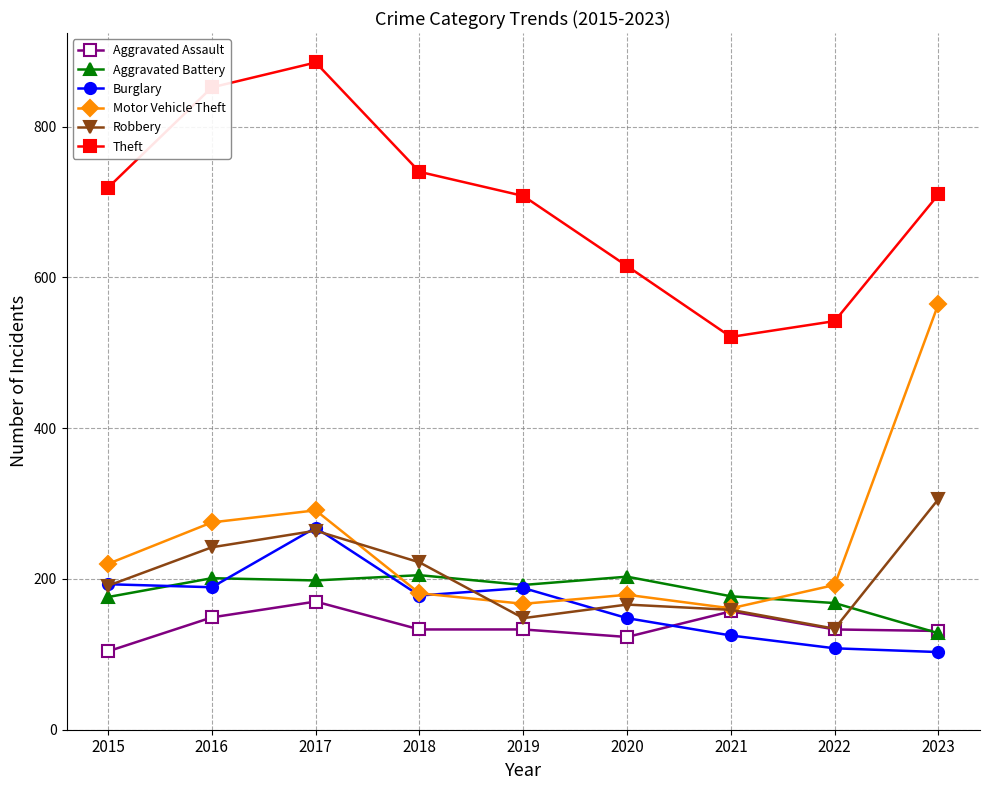

Is the value of Aggravated Assault at 2020 greater than the value of Aggravated Battery at 2017?

No